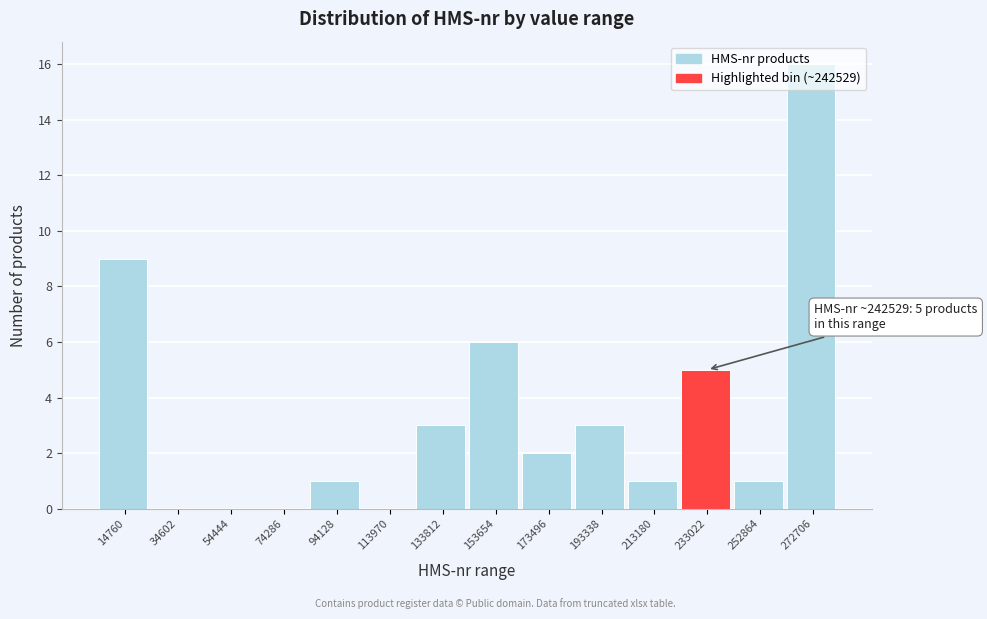

True or false: the data shows 0 at 74286.

True